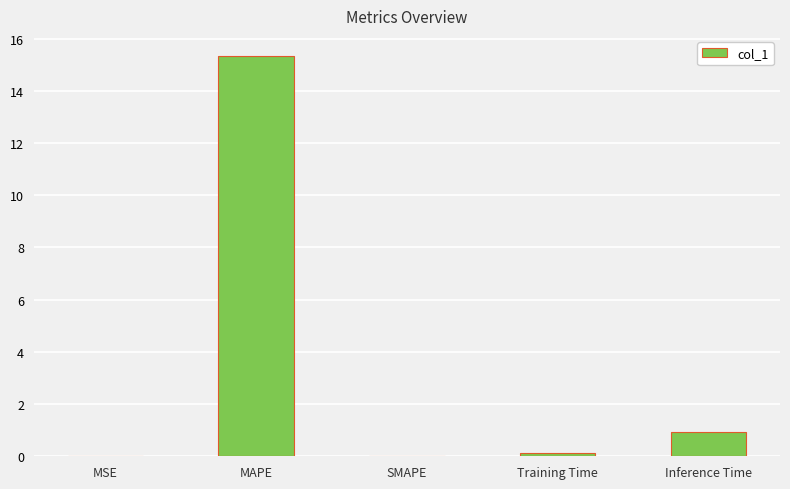

The value at SMAPE is -9.3. True or false?

False